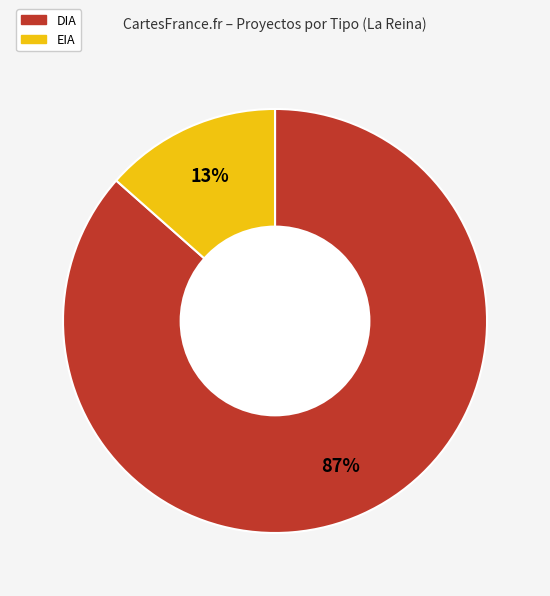

Do DIA and EIA together represent more than half of the pie?

Yes